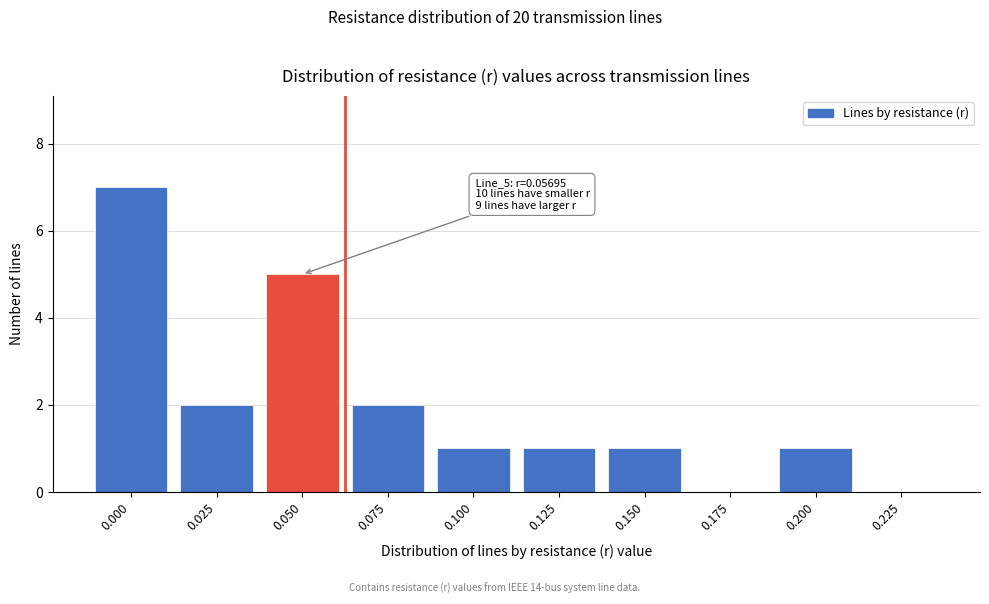

Reading right to left, list all the values displayed in this chart.

0.225=0	0.200=1	0.175=0	0.150=1	0.125=1	0.100=1	0.075=2	0.050=5	0.025=2	0.000=7